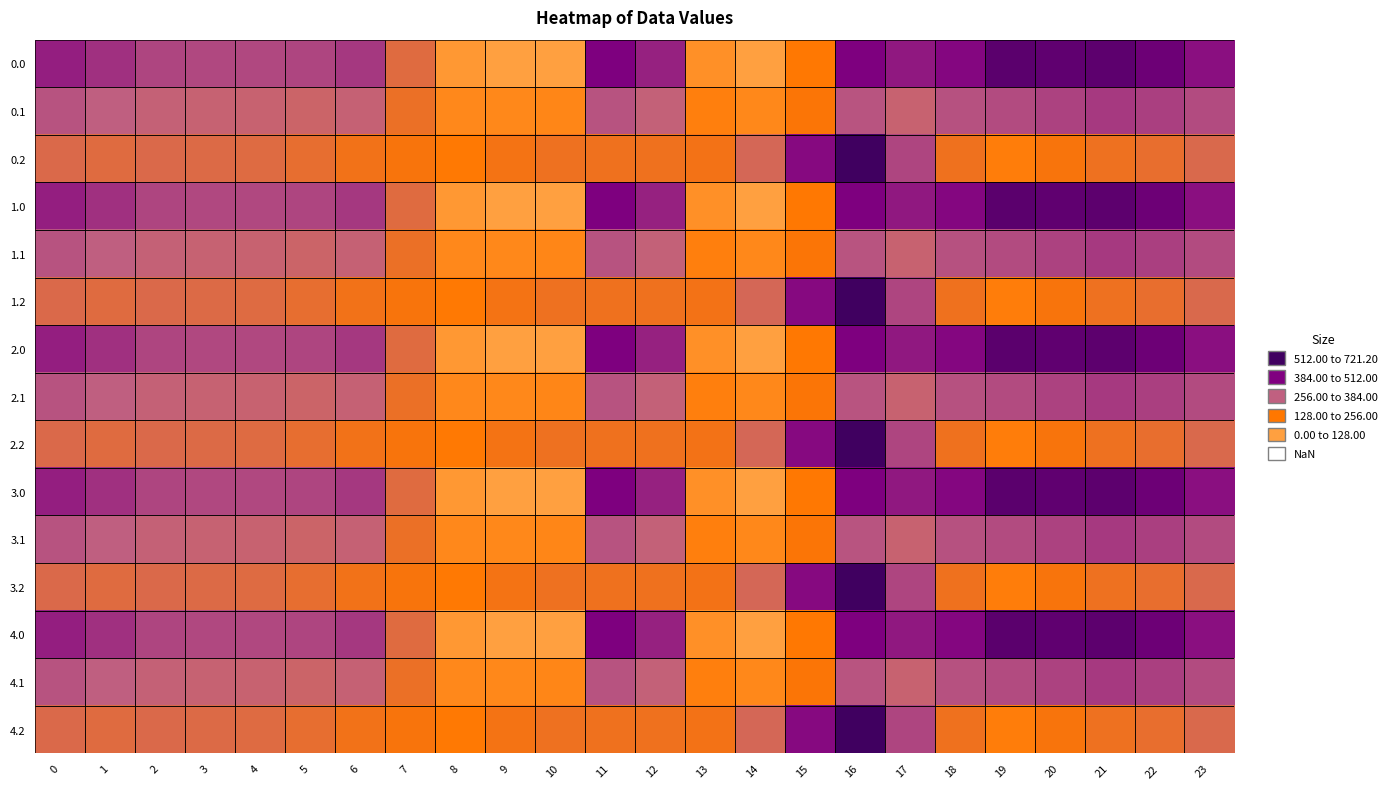

Reading right to left, list all the values displayed in this chart.

0.0: 23=511.3	22=592.3	21=638.4	20=629.9	19=644.5	18=529.6	17=493.8	16=545.4	15=172.8	14=0.3	13=70.2	12=477.2	11=544.3	10=0.0	9=0.0	8=35.0	7=270.7	6=435.0	5=410.8	4=404.9	3=404.4	2=410.3	1=449.5	0=482.0
0.1: 23=399.4	22=419.9	21=432.4	20=414.5	19=399.7	18=388.5	17=340.1	16=380.5	15=190.4	14=105.5	13=141.2	12=350.8	11=384.7	10=114.0	9=104.8	8=102.3	7=234.9	6=345.2	5=329.5	4=339.6	3=342.7	2=347.9	1=361.1	0=384.6
0.2: 23=287.5	22=247.4	21=226.4	20=199.2	19=151.1	18=223.1	17=409.5	16=721.2	15=522.2	14=301.9	13=212.2	12=224.3	11=225.2	10=228.0	9=209.6	8=169.5	7=199.0	6=216.4	5=248.1	4=274.4	3=281.0	2=285.5	1=272.7	0=287.1
1.0: 23=511.3	22=592.3	21=638.4	20=629.9	19=644.5	18=529.6	17=493.8	16=545.4	15=172.8	14=0.3	13=70.2	12=477.2	11=544.3	10=0.0	9=0.0	8=35.0	7=270.7	6=435.0	5=410.8	4=404.9	3=404.4	2=410.3	1=449.5	0=482.0
1.1: 23=399.4	22=419.9	21=432.4	20=414.5	19=399.7	18=388.5	17=340.1	16=380.5	15=190.4	14=105.5	13=141.2	12=350.8	11=384.7	10=114.0	9=104.8	8=102.3	7=234.9	6=345.2	5=329.5	4=339.6	3=342.7	2=347.9	1=361.1	0=384.6
1.2: 23=287.5	22=247.4	21=226.4	20=199.2	19=151.1	18=223.1	17=409.5	16=721.2	15=522.2	14=301.9	13=212.2	12=224.3	11=225.2	10=228.0	9=209.6	8=169.5	7=199.0	6=216.4	5=248.1	4=274.4	3=281.0	2=285.5	1=272.7	0=287.1
2.0: 23=511.3	22=592.3	21=638.4	20=629.9	19=644.5	18=529.6	17=493.8	16=545.4	15=172.8	14=0.3	13=70.2	12=477.2	11=544.3	10=0.0	9=0.0	8=35.0	7=270.7	6=435.0	5=410.8	4=404.9	3=404.4	2=410.3	1=449.5	0=482.0
2.1: 23=399.4	22=419.9	21=432.4	20=414.5	19=399.7	18=388.5	17=340.1	16=380.5	15=190.4	14=105.5	13=141.2	12=350.8	11=384.7	10=114.0	9=104.8	8=102.3	7=234.9	6=345.2	5=329.5	4=339.6	3=342.7	2=347.9	1=361.1	0=384.6
2.2: 23=287.5	22=247.4	21=226.4	20=199.2	19=151.1	18=223.1	17=409.5	16=721.2	15=522.2	14=301.9	13=212.2	12=224.3	11=225.2	10=228.0	9=209.6	8=169.5	7=199.0	6=216.4	5=248.1	4=274.4	3=281.0	2=285.5	1=272.7	0=287.1
3.0: 23=511.3	22=592.3	21=638.4	20=629.9	19=644.5	18=529.6	17=493.8	16=545.4	15=172.8	14=0.3	13=70.2	12=477.2	11=544.3	10=0.0	9=0.0	8=35.0	7=270.7	6=435.0	5=410.8	4=404.9	3=404.4	2=410.3	1=449.5	0=482.0
3.1: 23=399.4	22=419.9	21=432.4	20=414.5	19=399.7	18=388.5	17=340.1	16=380.5	15=190.4	14=105.5	13=141.2	12=350.8	11=384.7	10=114.0	9=104.8	8=102.3	7=234.9	6=345.2	5=329.5	4=339.6	3=342.7	2=347.9	1=361.1	0=384.6
3.2: 23=287.5	22=247.4	21=226.4	20=199.2	19=151.1	18=223.1	17=409.5	16=721.2	15=522.2	14=301.9	13=212.2	12=224.3	11=225.2	10=228.0	9=209.6	8=169.5	7=199.0	6=216.4	5=248.1	4=274.4	3=281.0	2=285.5	1=272.7	0=287.1
4.0: 23=511.3	22=592.3	21=638.4	20=629.9	19=644.5	18=529.6	17=493.8	16=545.4	15=172.8	14=0.3	13=70.2	12=477.2	11=544.3	10=0.0	9=0.0	8=35.0	7=270.7	6=435.0	5=410.8	4=404.9	3=404.4	2=410.3	1=449.5	0=482.0
4.1: 23=399.4	22=419.9	21=432.4	20=414.5	19=399.7	18=388.5	17=340.1	16=380.5	15=190.4	14=105.5	13=141.2	12=350.8	11=384.7	10=114.0	9=104.8	8=102.3	7=234.9	6=345.2	5=329.5	4=339.6	3=342.7	2=347.9	1=361.1	0=384.6
4.2: 23=287.5	22=247.4	21=226.4	20=199.2	19=151.1	18=223.1	17=409.5	16=721.2	15=522.2	14=301.9	13=212.2	12=224.3	11=225.2	10=228.0	9=209.6	8=169.5	7=199.0	6=216.4	5=248.1	4=274.4	3=281.0	2=285.5	1=272.7	0=287.1